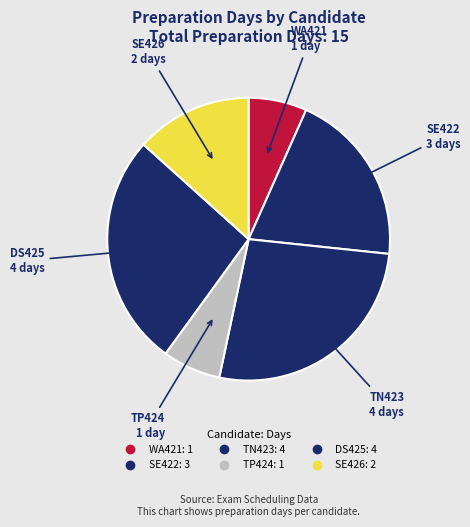

What is the largest slice in the pie chart?

TN423